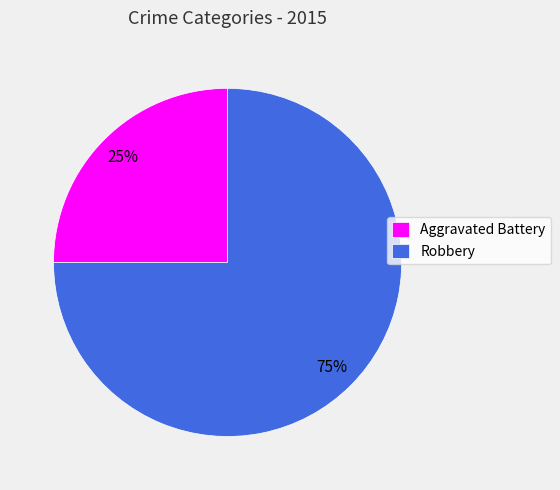

To the nearest percent, what portion does Robbery represent?

75%